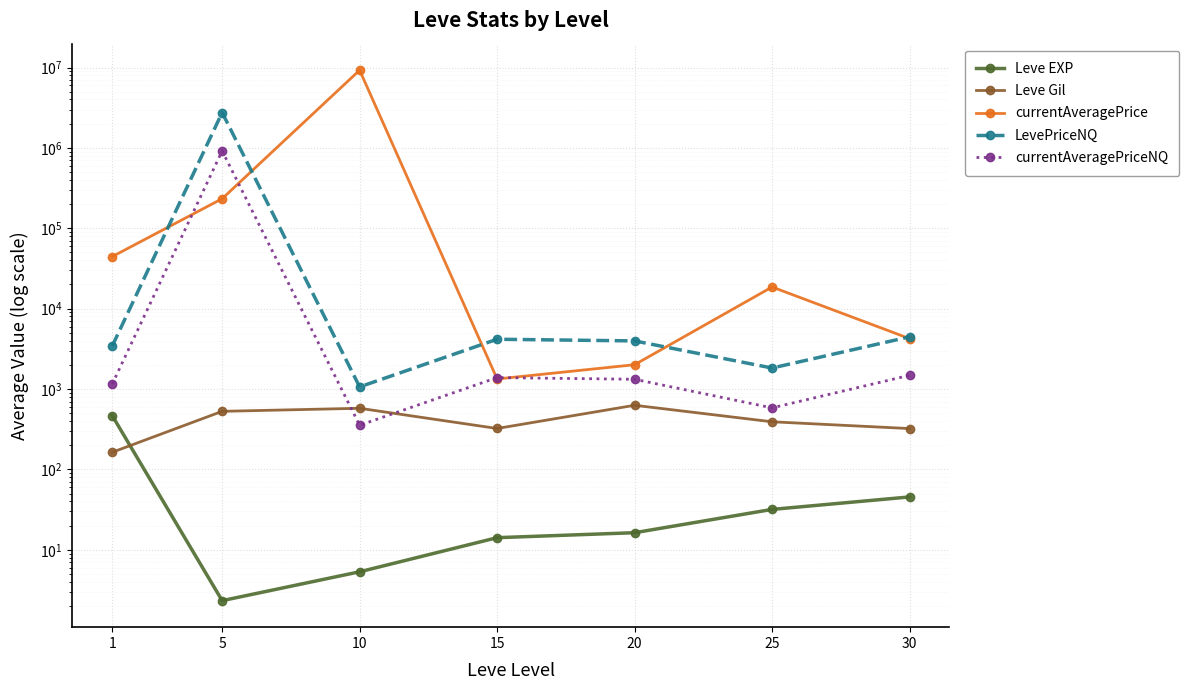

Is it true that Leve Gil equals 322.5 at 30?

True